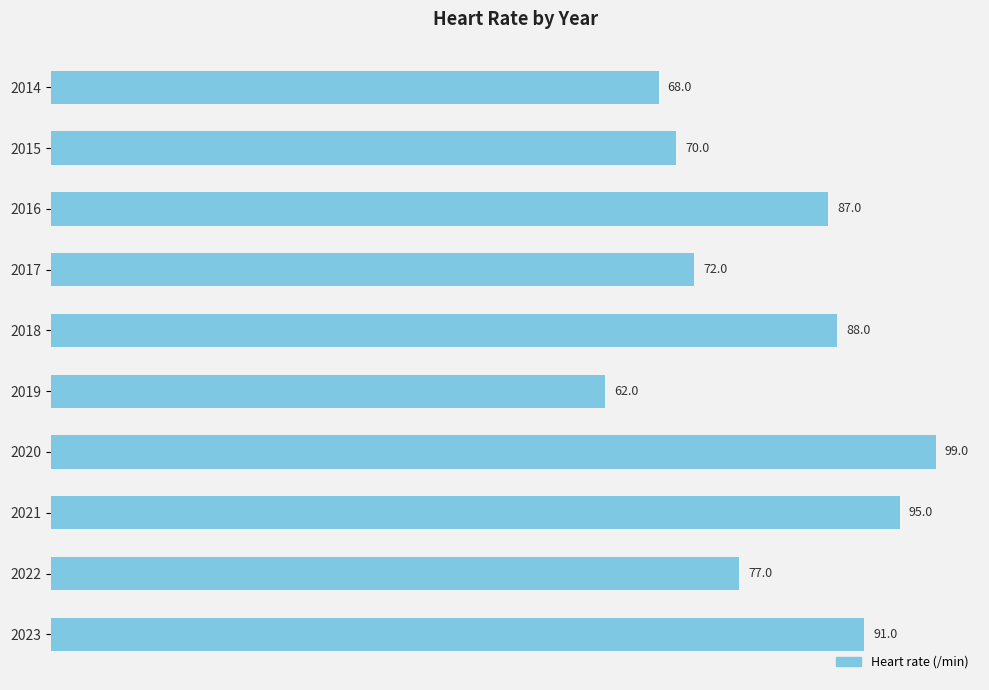

Reading top to bottom, extract all data points from this chart.

68	70	87	72	88	62	99	95	77	91